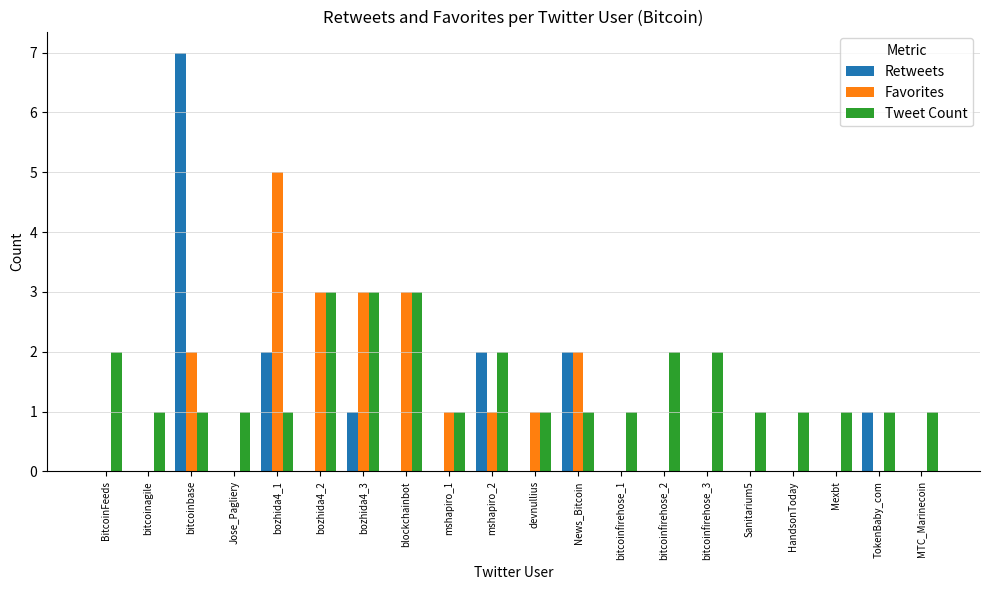

True or false: Tweet Count has a value of 2 at bitcoinfirehose_2.

True